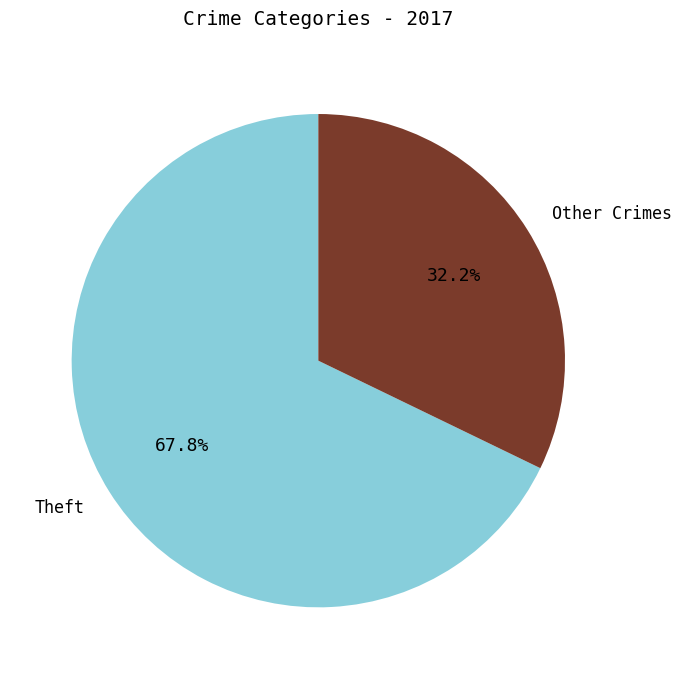

What is the smallest slice in the pie chart?

Other Crimes